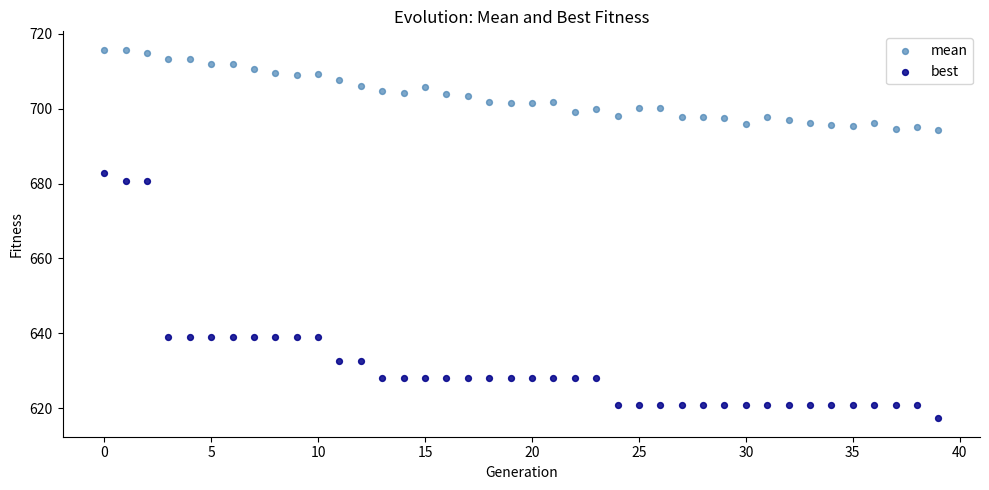

Which series reaches the minimum Y coordinate?

best